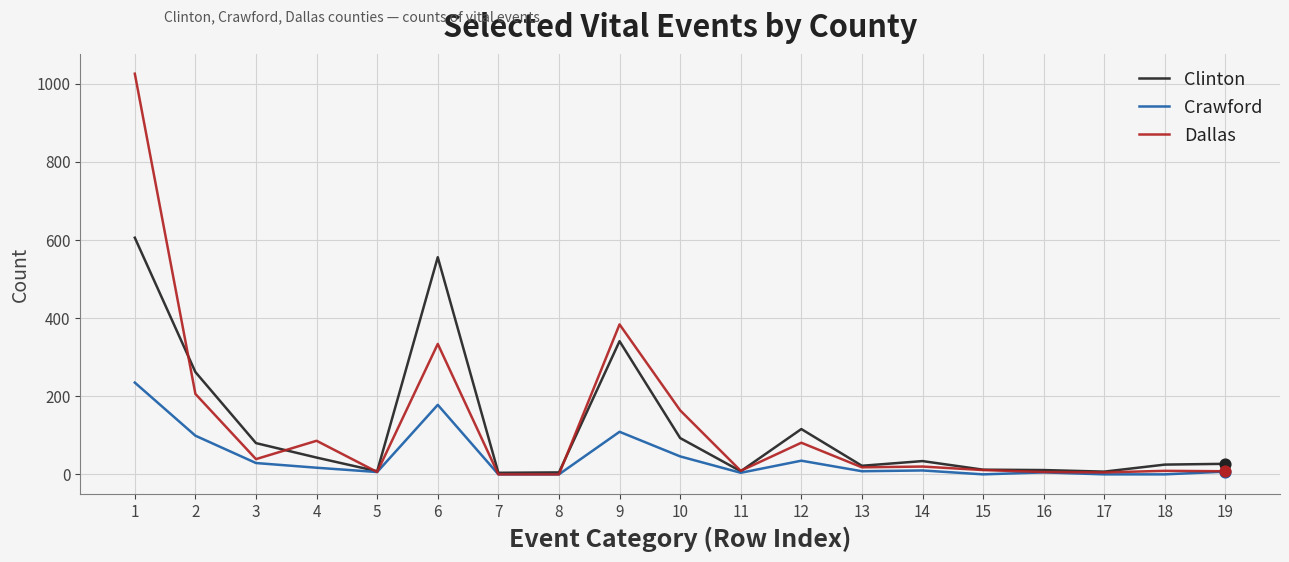

At which category is the sum across all series the highest?

1